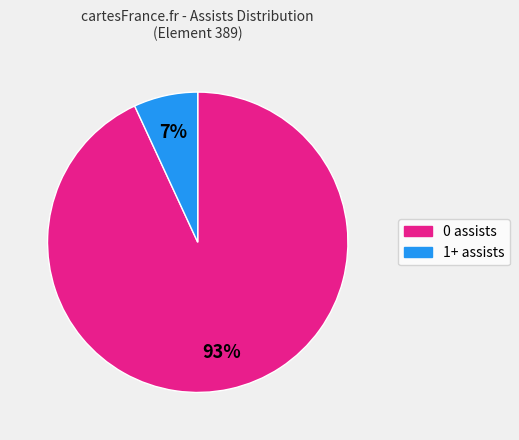

What percentage is the 1+ assists slice, to the nearest percent?

7%